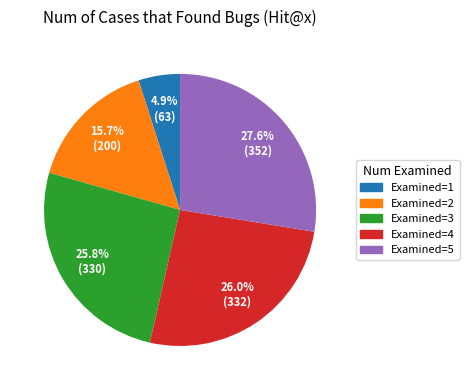

Does any single category account for the majority?

No